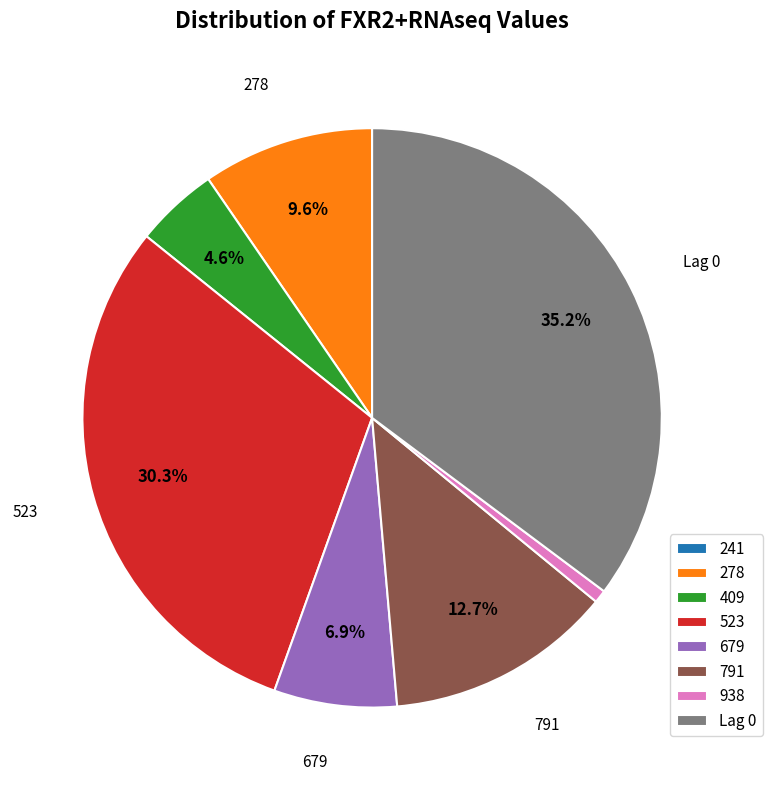

What percentage is NOT represented by 791?

87.3%